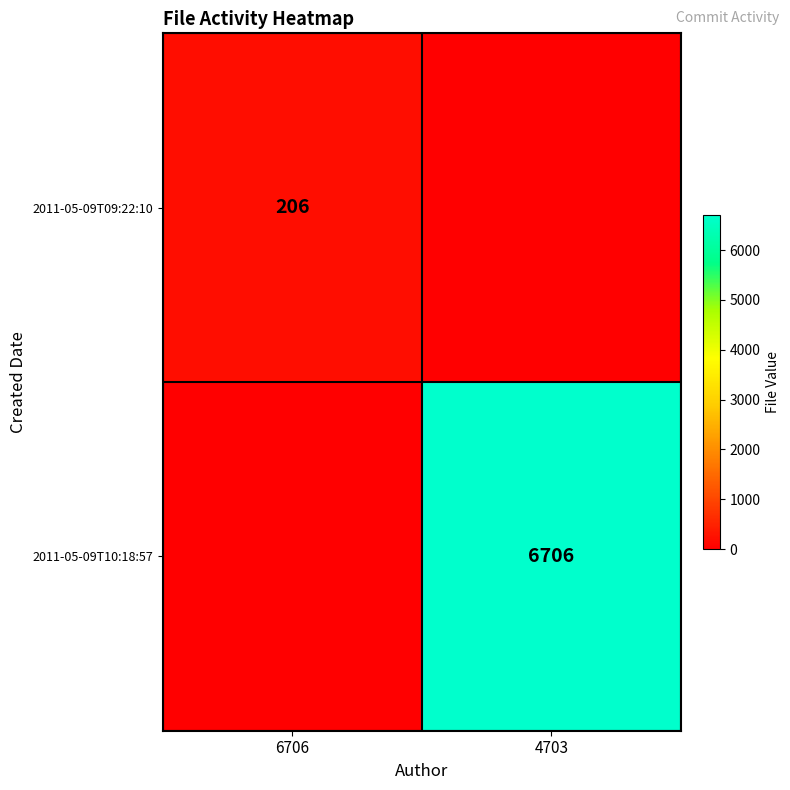

The 2011-05-09T09:22:10 series shows 206 at 6706. True or false?

True